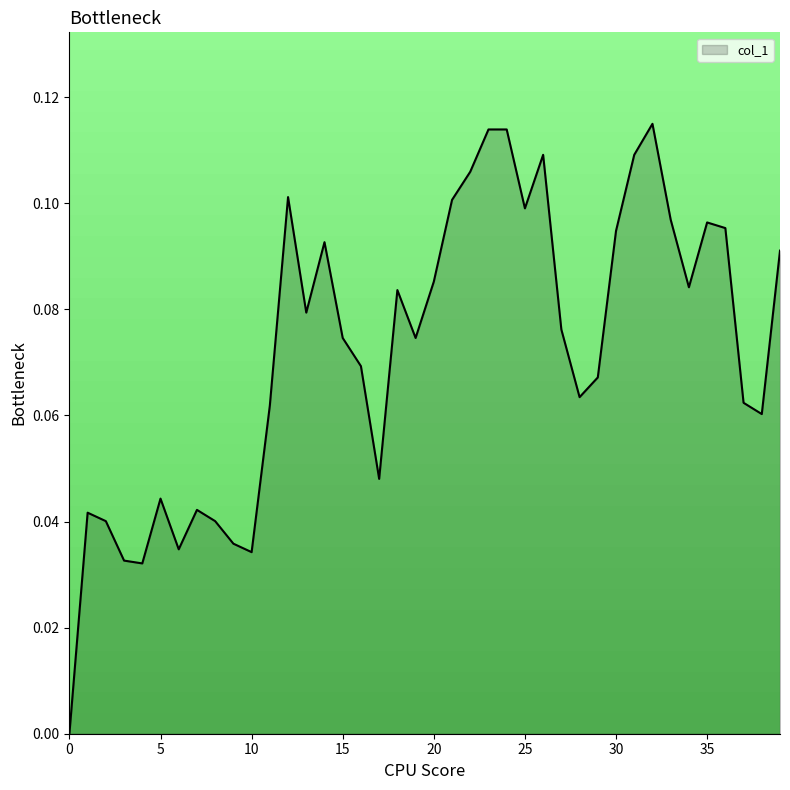

List the labels in order of value, smallest first.

0, 4, 3, 10, 6, 9, 2, 8, 1, 7, 5, 17, 38, 11, 37, 28, 29, 16, 15, 19, 27, 13, 18, 34, 20, 39, 14, 30, 36, 35, 33, 25, 21, 12, 22, 26, 31, 23, 24, 32